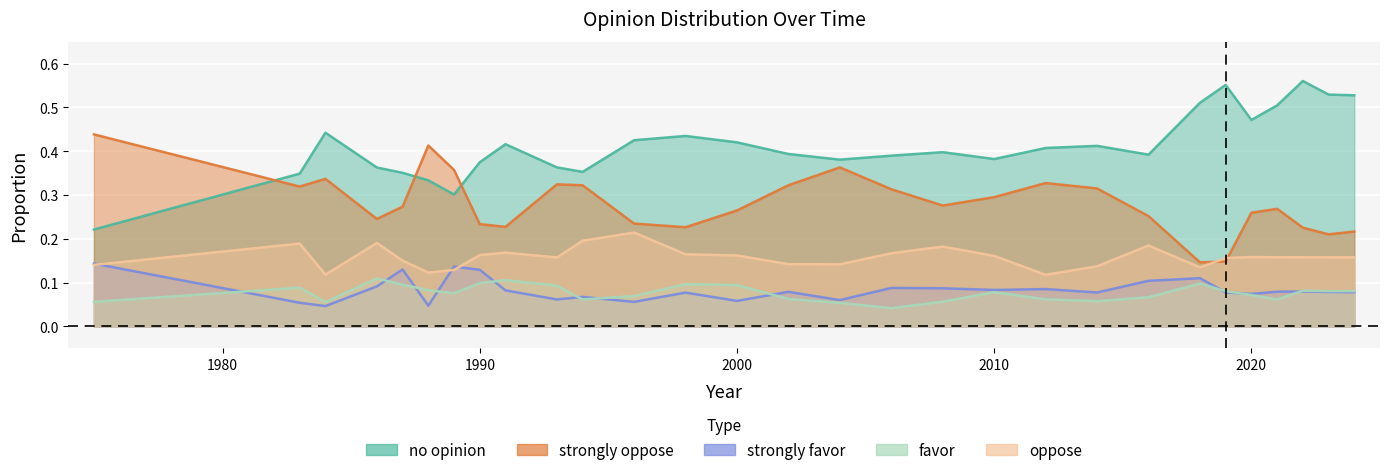

What is the spread (max minus min) of values at 1991?

0.3